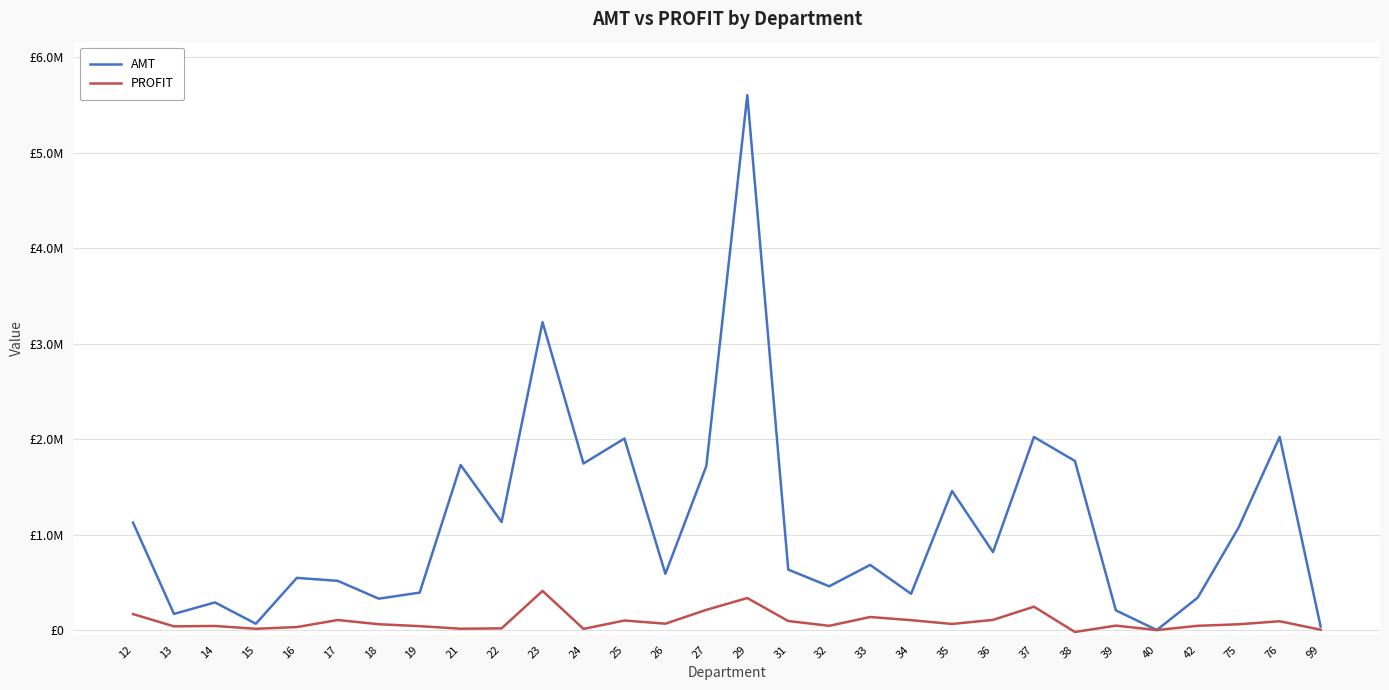

What are all the series names shown in the legend?

AMT, PROFIT